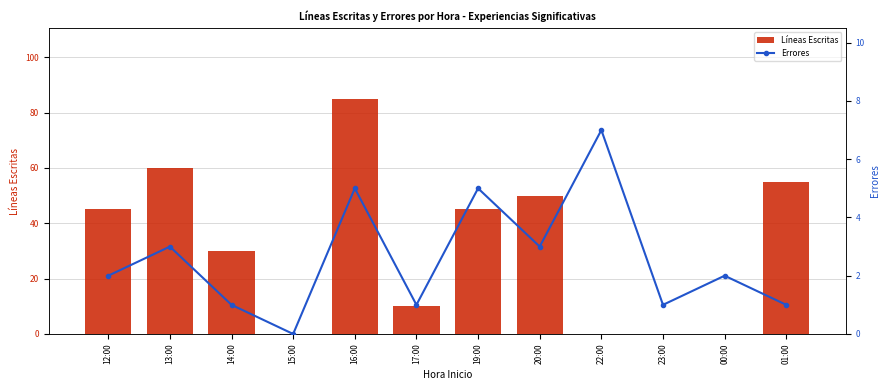

Which series has the widest spread of values?

Líneas Escritas